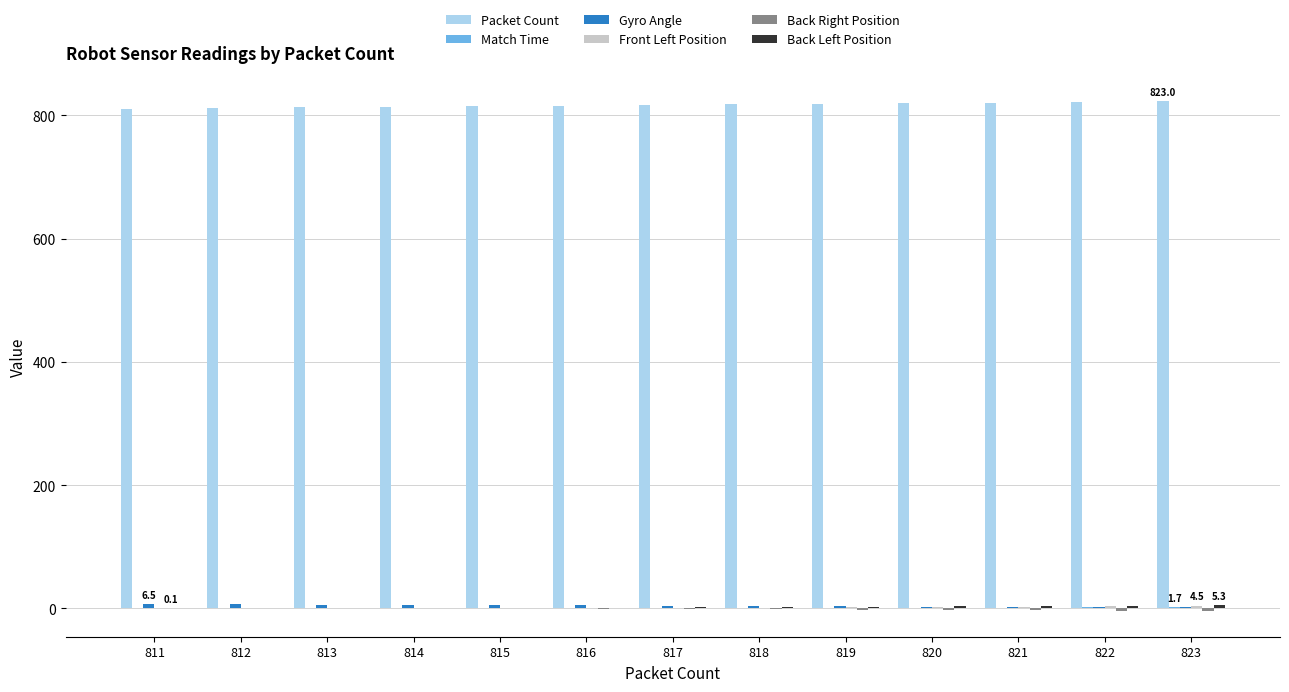

How many data points does each series have?

13